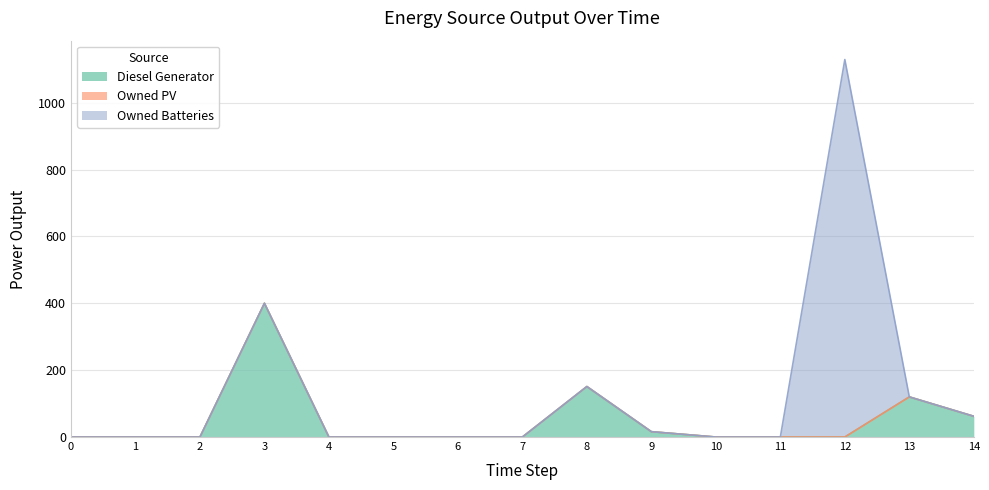

What is the total value across all series at 9?

16